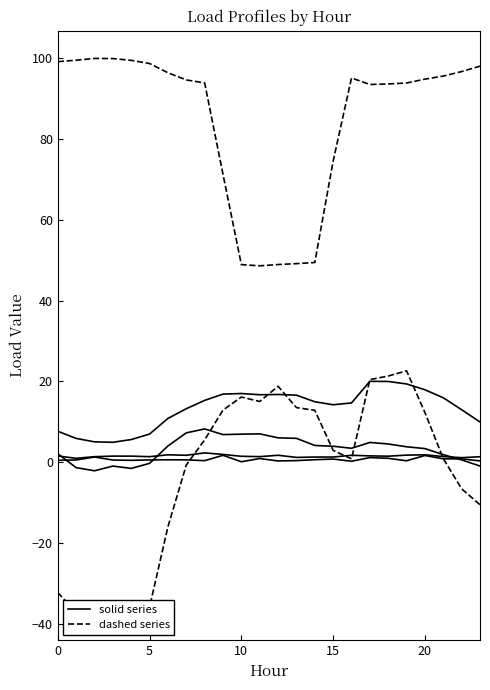

Is the value of Load 4 at 16 greater than the value of Load 6 at 10?

No